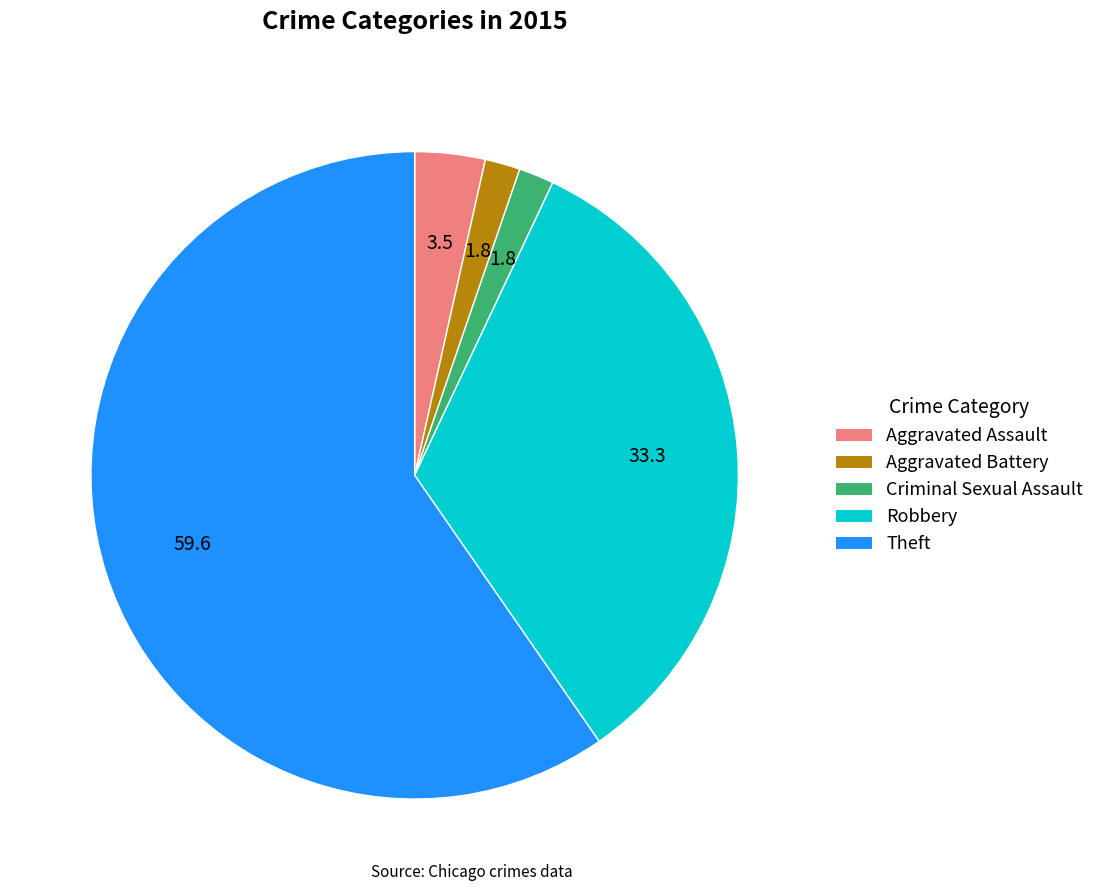

What is the ratio of the value at Theft to the value at Robbery?

1.8